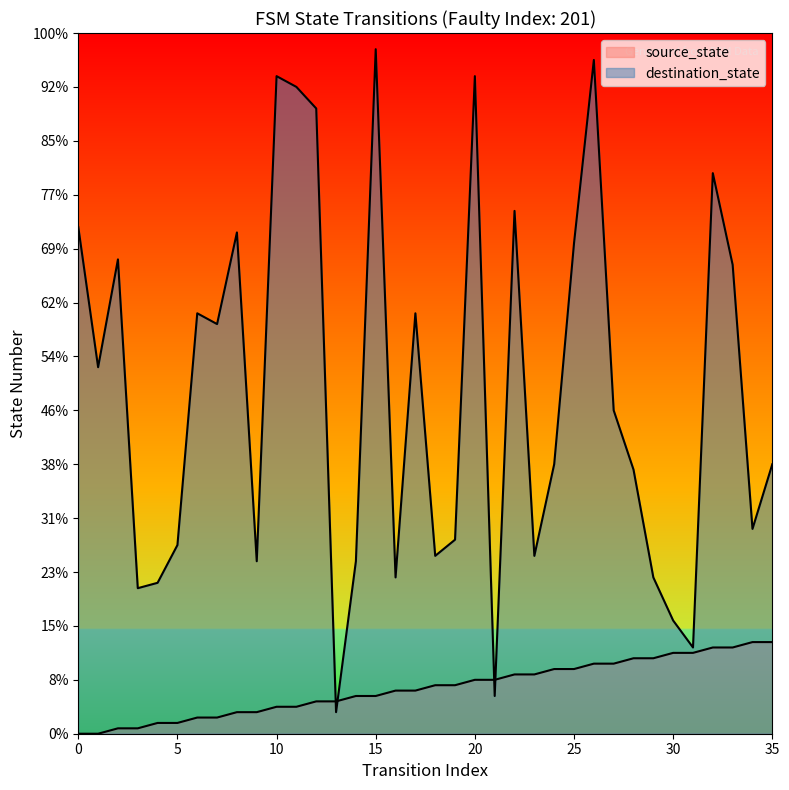

How many values in the source_state series exceed 9?

16